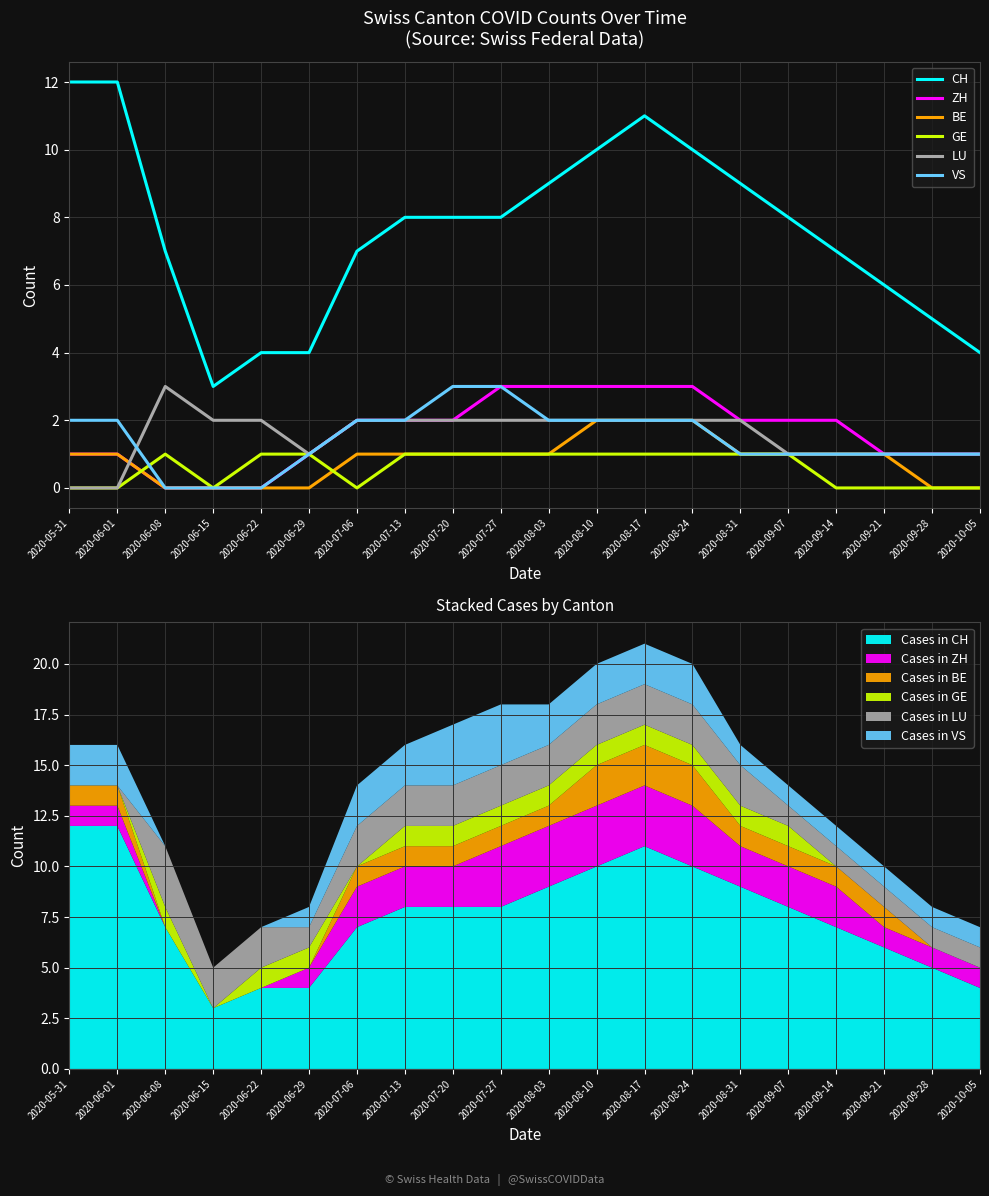

What are all the series names shown in the legend?

CH, ZH, BE, GE, LU, VS